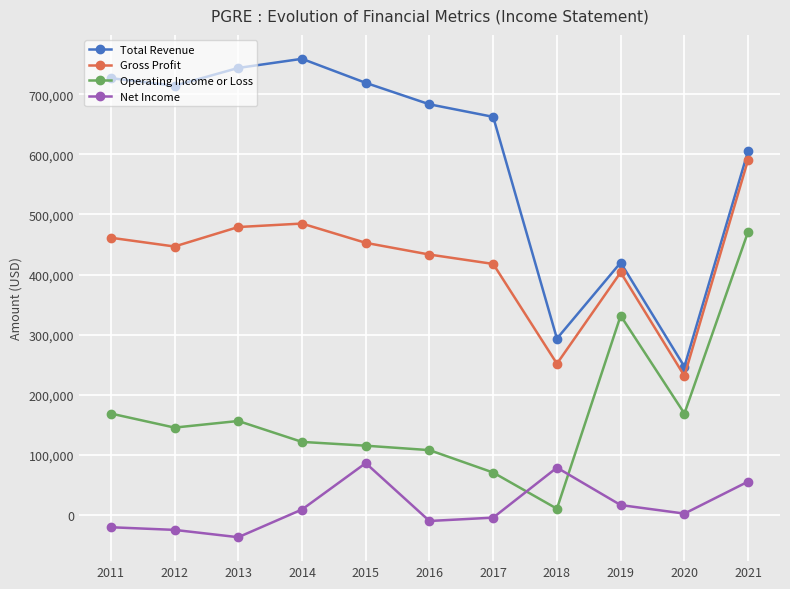

List the series in order of their peak value, lowest first.

Net Income, Operating Income or Loss, Gross Profit, Total Revenue